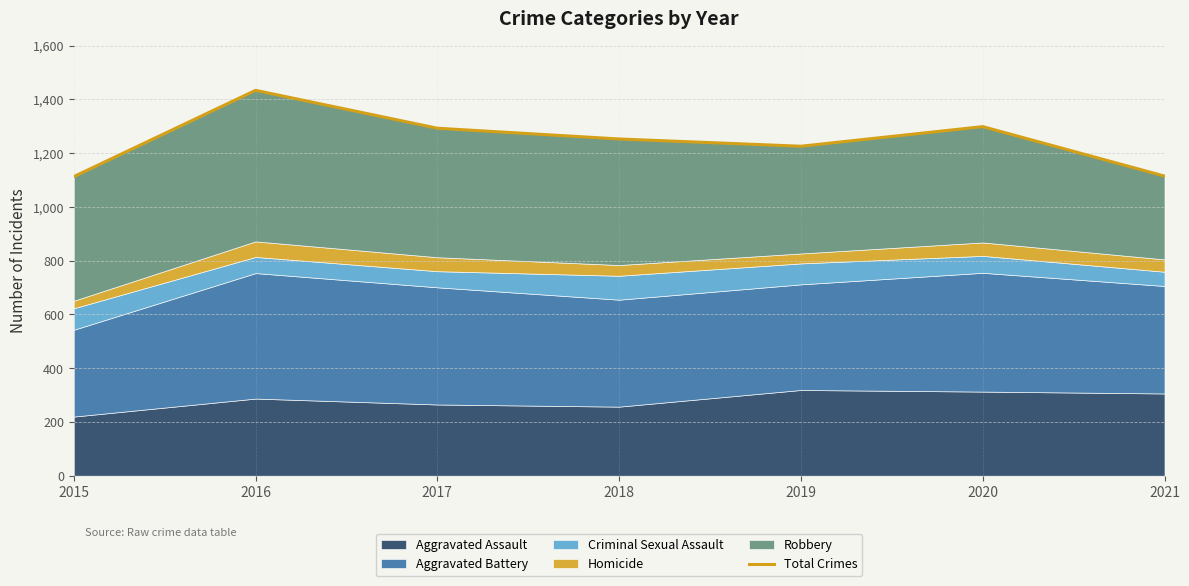

What is the greatest value displayed?

1434